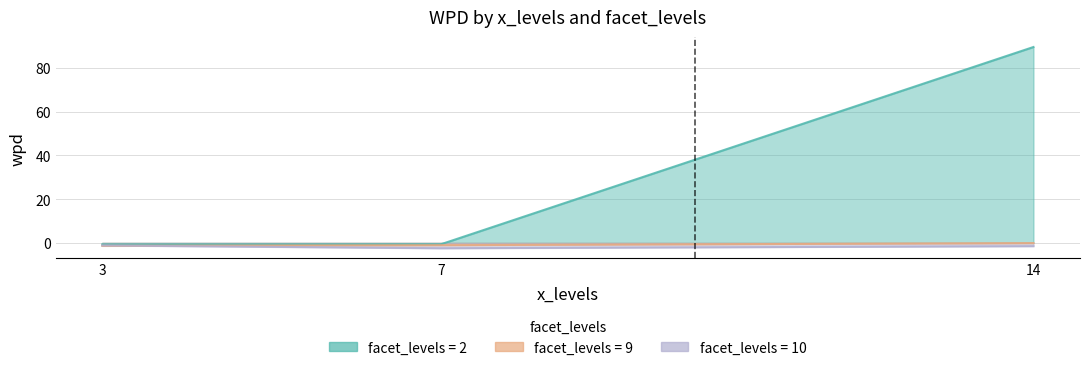

Reading left to right, list all the values displayed in this chart.

facet_levels: 2.0	9.0	2.0	2.0	9.0	10.0	9.0	10.0	10.0
wpd: 89.5	-0.1	-0.6	-0.7	-1.1	-1.2	-1.4	-1.5	-2.4